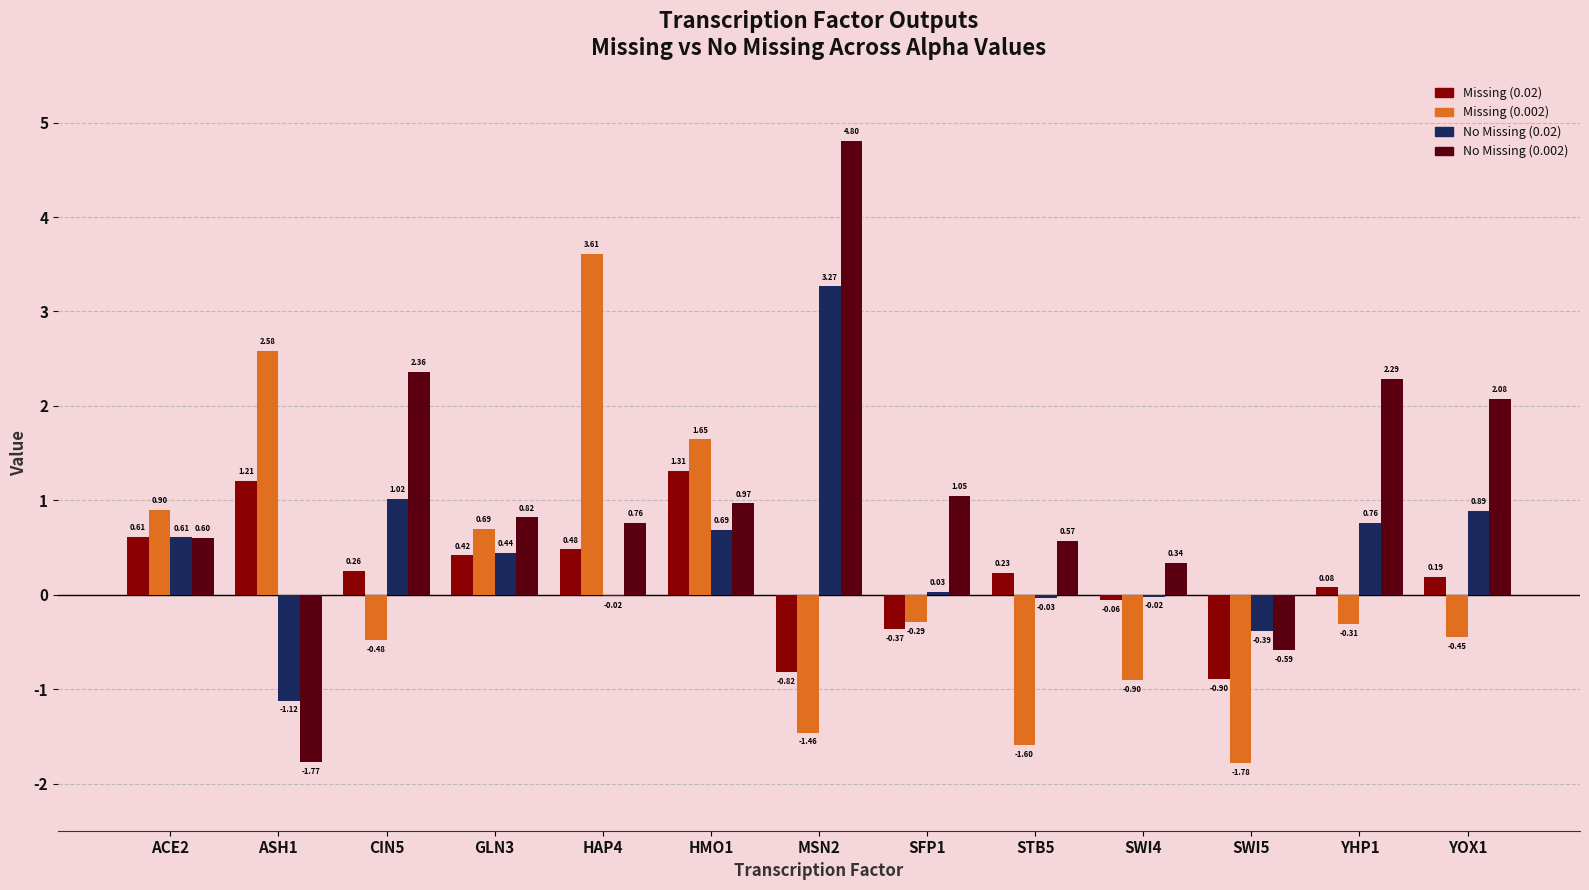

Does the chart contain stacked bars?

No